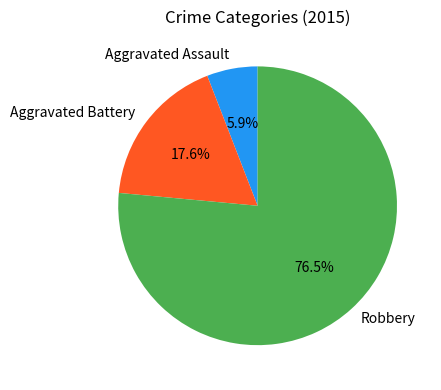

How many segments does this pie chart have?

3